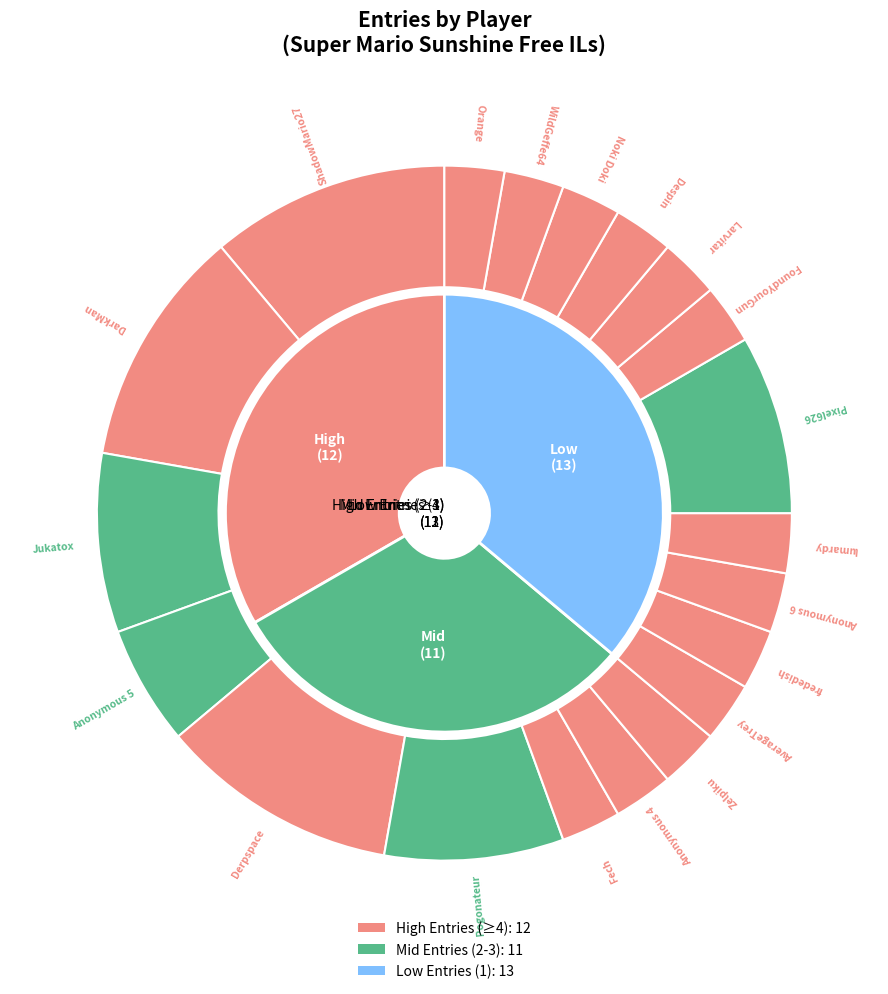

Rank the categories by value from highest to lowest.

ShadowMario27, DarkMan, Derpspace, Jukatox, Pogonateur, Pixel626, Anonymous 5, Fech, Anonymous 4, Zelpiku, AverageTrey, frededish, Anonymous 6, lumardy, FoundYourGun, Larvitar, Despin, Noki Doki, WildGeffe64, Orange